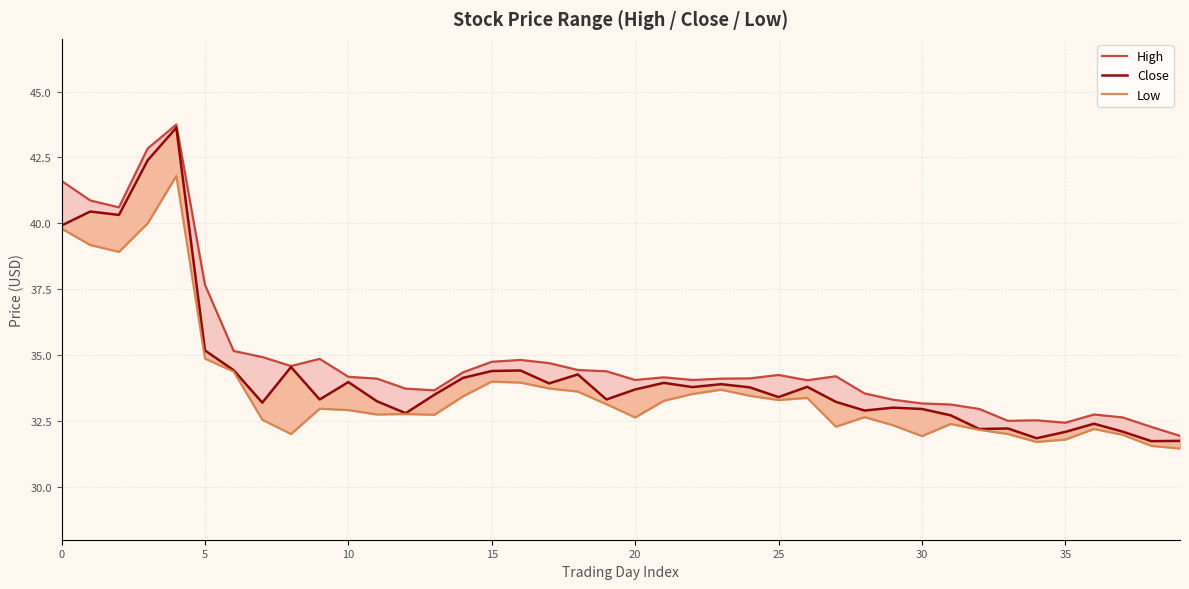

Is it true that Close equals 32.9 at 28?

True